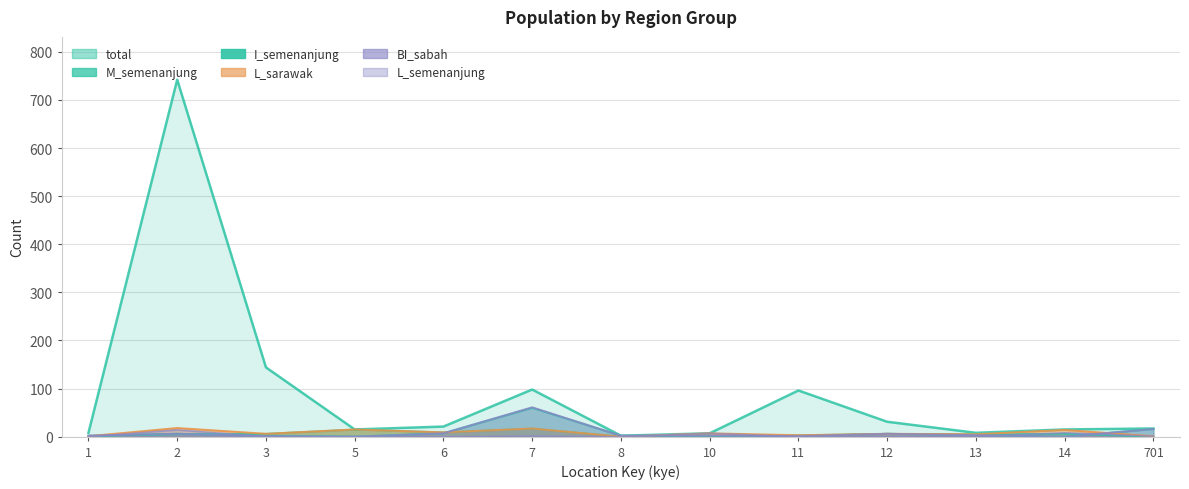

What are all the series names shown in the legend?

total, L_semenanjung, L_sarawak, BI_sabah, M_semenanjung, I_semenanjung